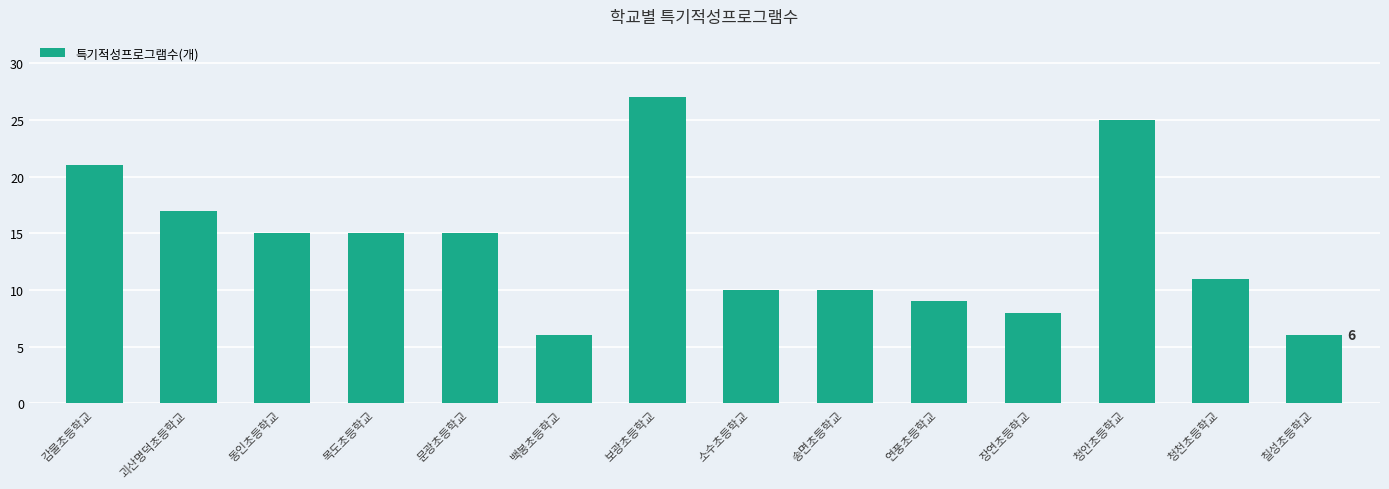

What is the value of the 7th bar from the left?

27